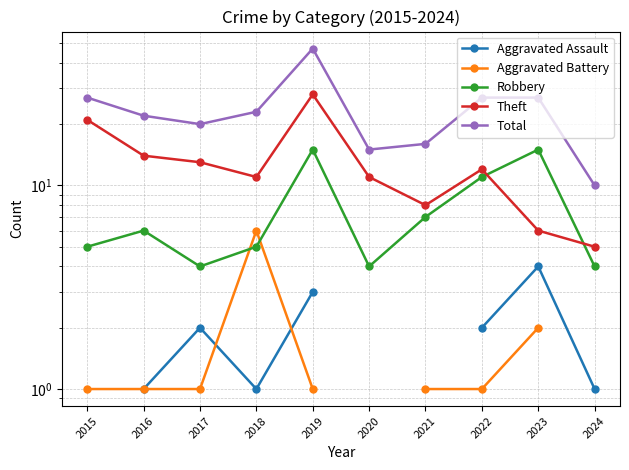

True or false: Theft and Aggravated Battery cross at least once.

False